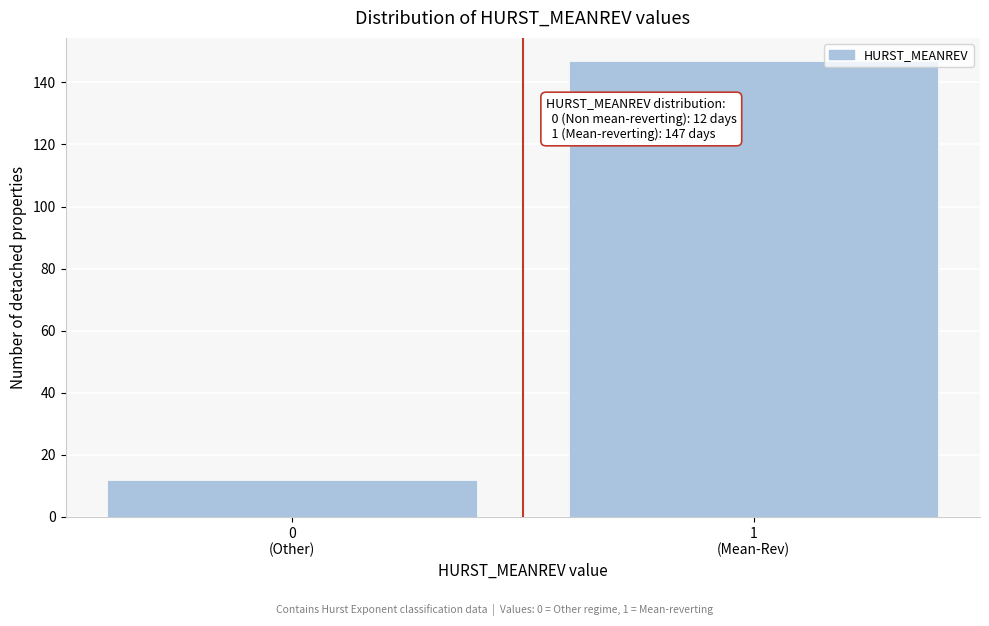

Reading left to right, transcribe all the data shown in this chart.

12	147